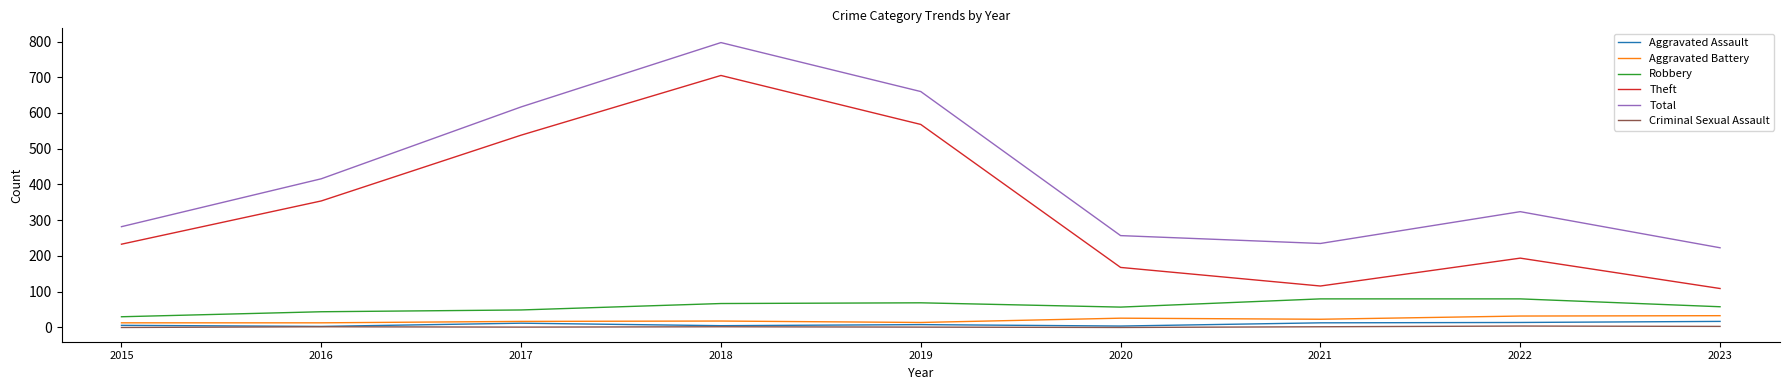

Does the chart display data point markers on the line(s)?

No